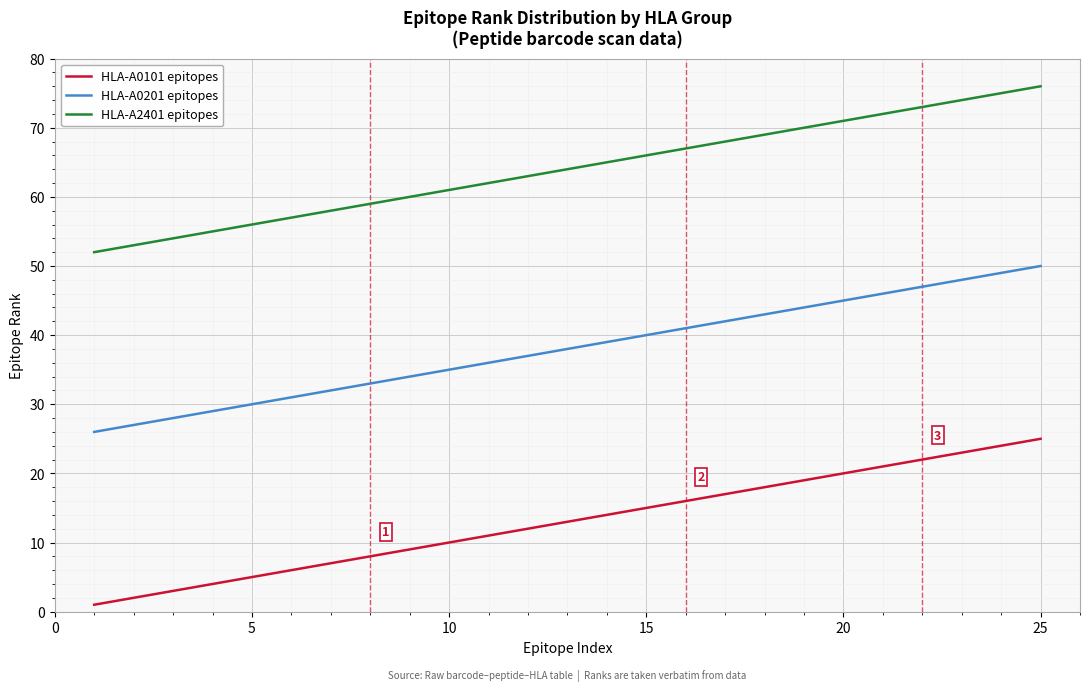

What is the difference between the maximum and minimum values in the HLA-A0201 epitopes series?

24